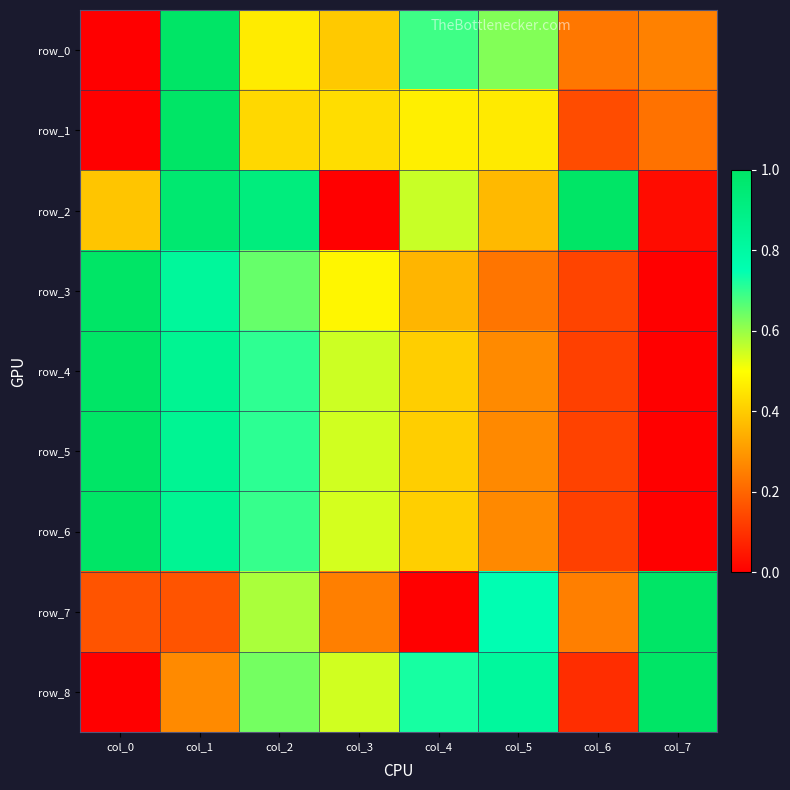

The value of row_3 at col_5 is 0.2. True or false?

True